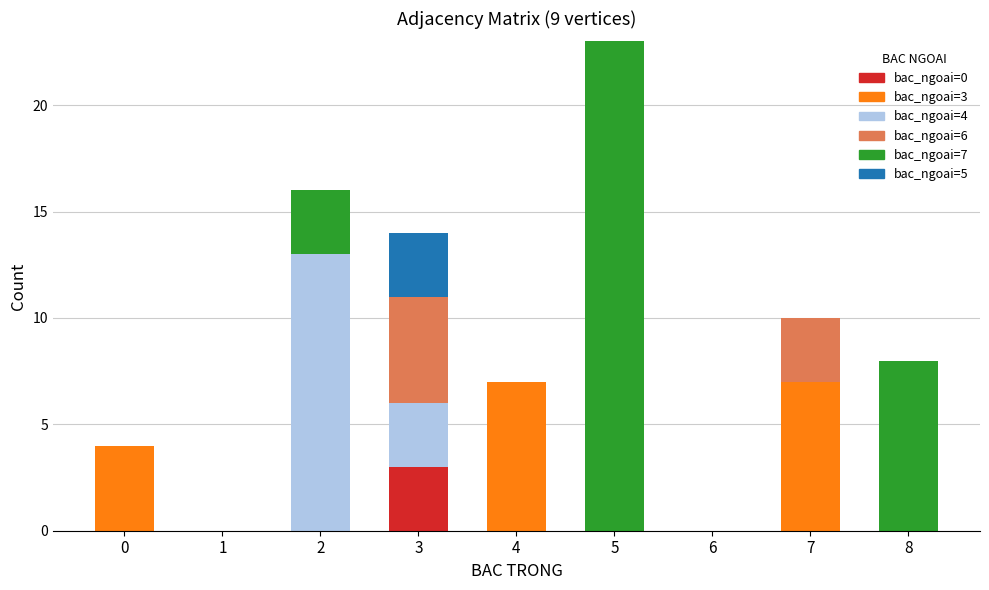

At which category is the sum across all series the highest?

5